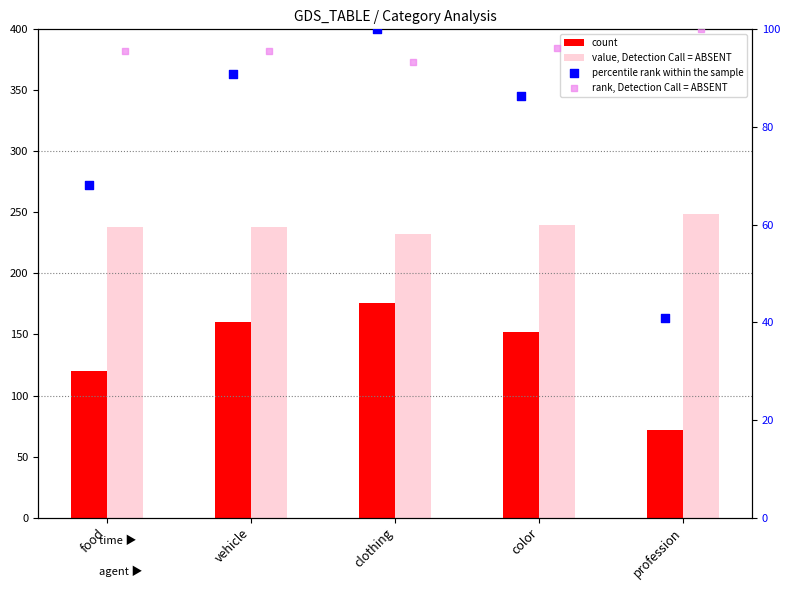

At how many categories does at least one series exceed 94?

5